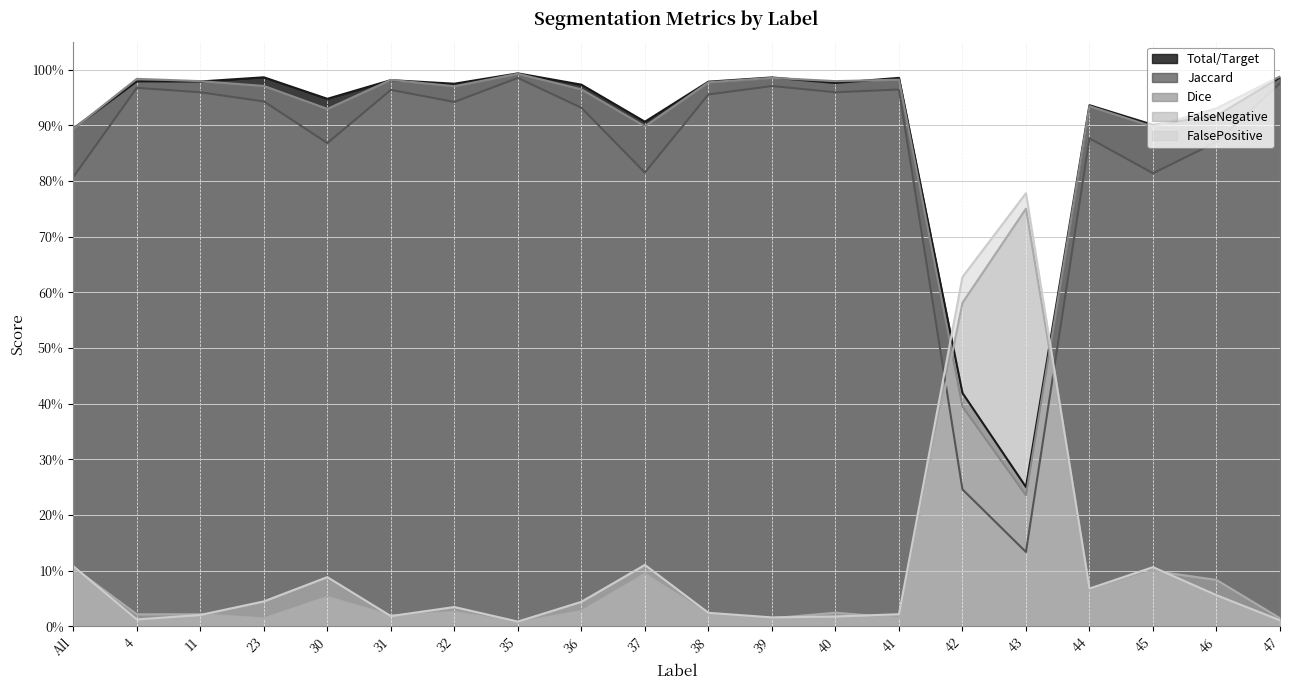

What is the value of the Total/Target point at the 17th from the left?

0.9